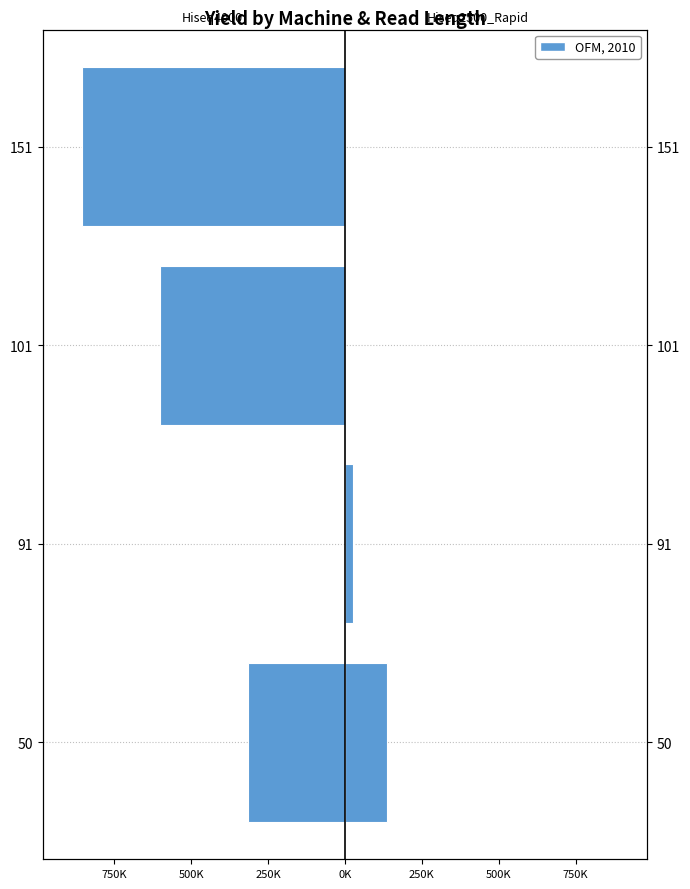

Between 50 and 151, which series saw the biggest shift?

Hiseq4000